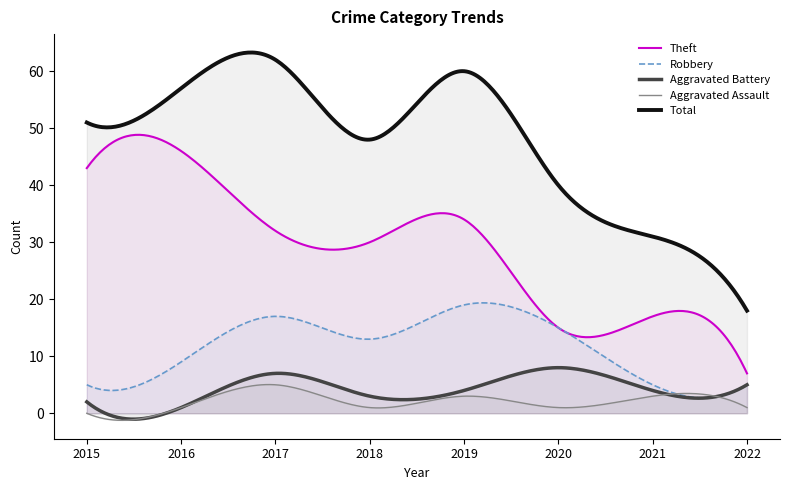

True or false: Aggravated Assault and Aggravated Battery cross at least once.

True